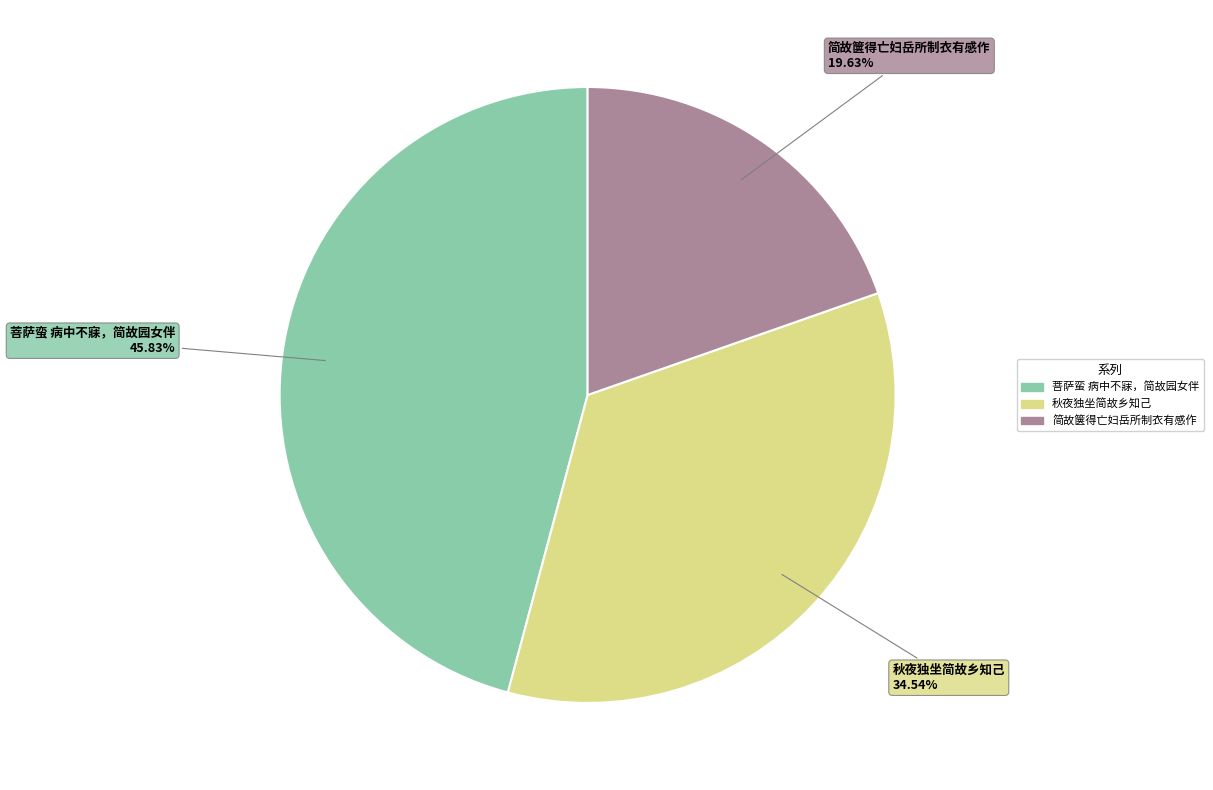

What is the ratio of the value at 简故箧得亡妇岳所制衣有感作 to the value at 秋夜独坐简故乡知己?

0.6